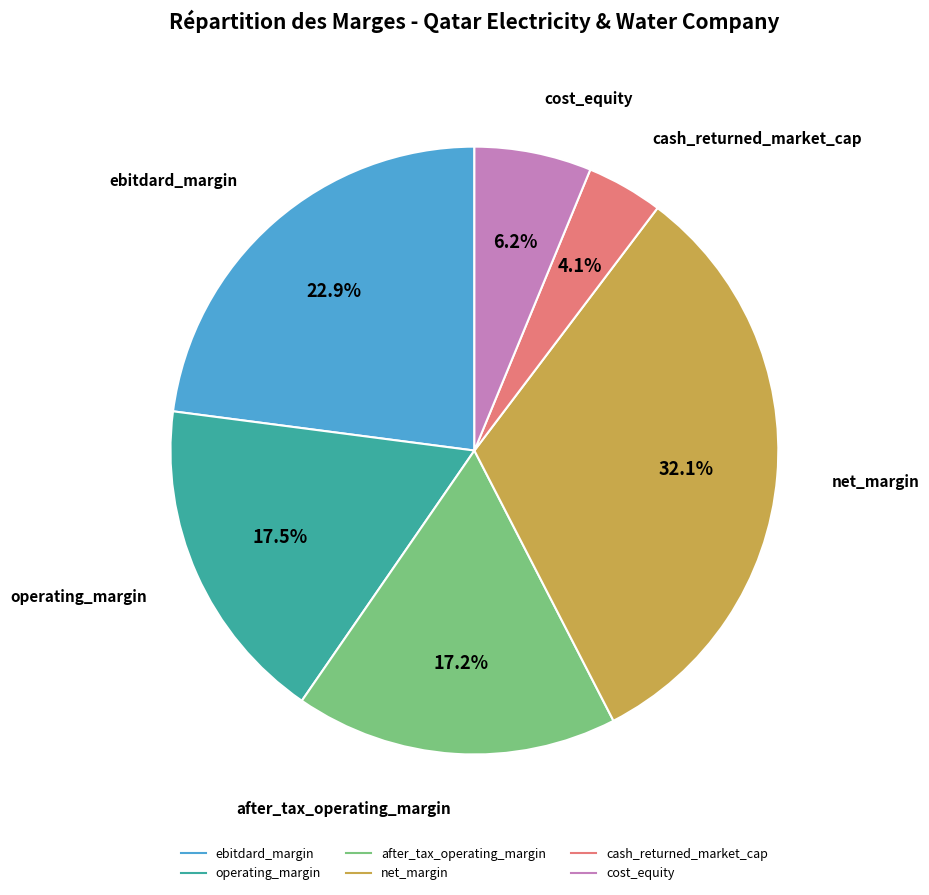

To the nearest percent, what portion does net_margin represent?

32%